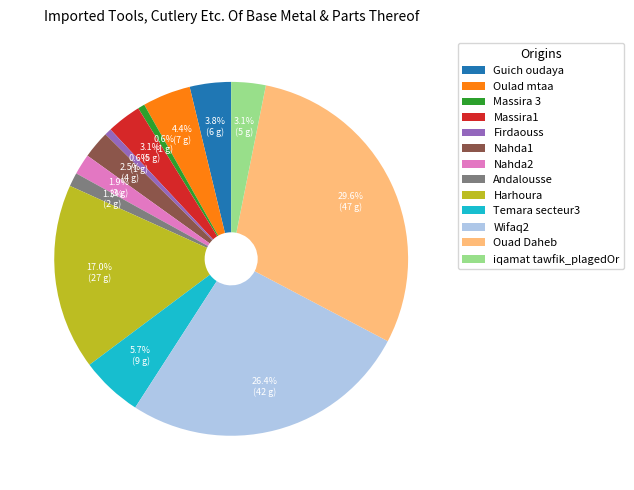

Does Wifaq2 represent more than half of the total?

No